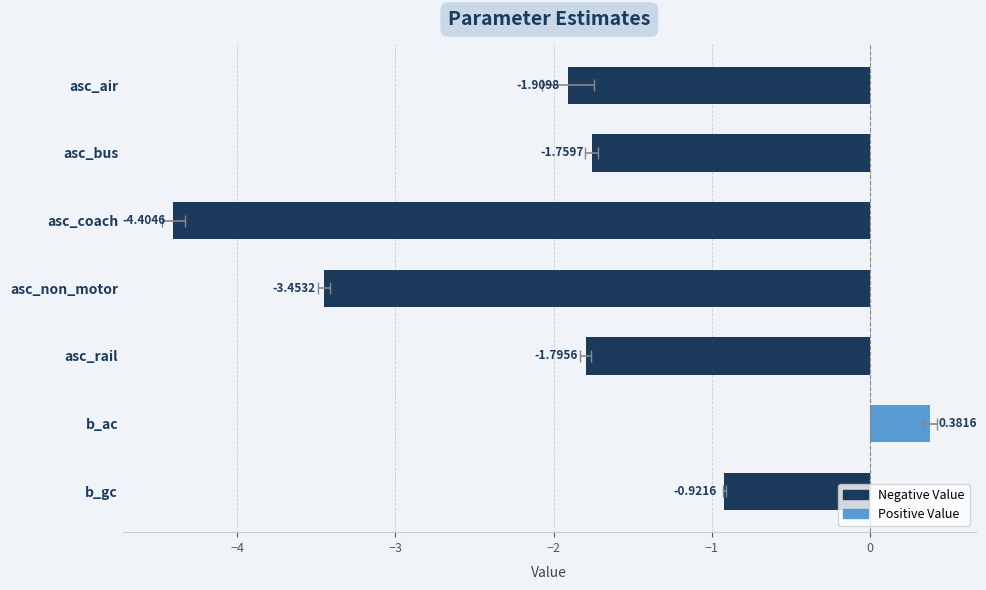

What is the smallest value displayed?

-4.4